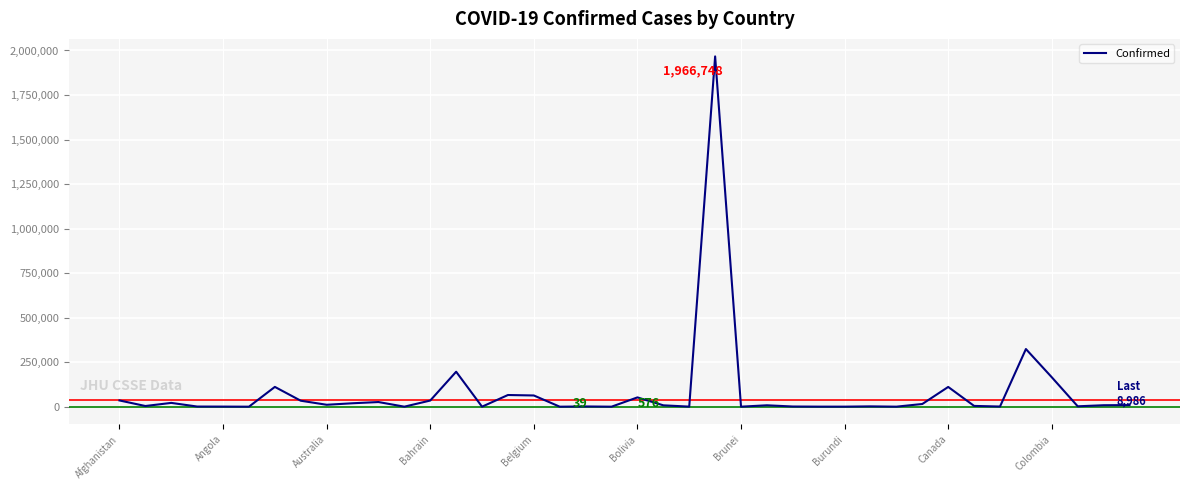

What is the difference between the maximum and minimum values?

1966709